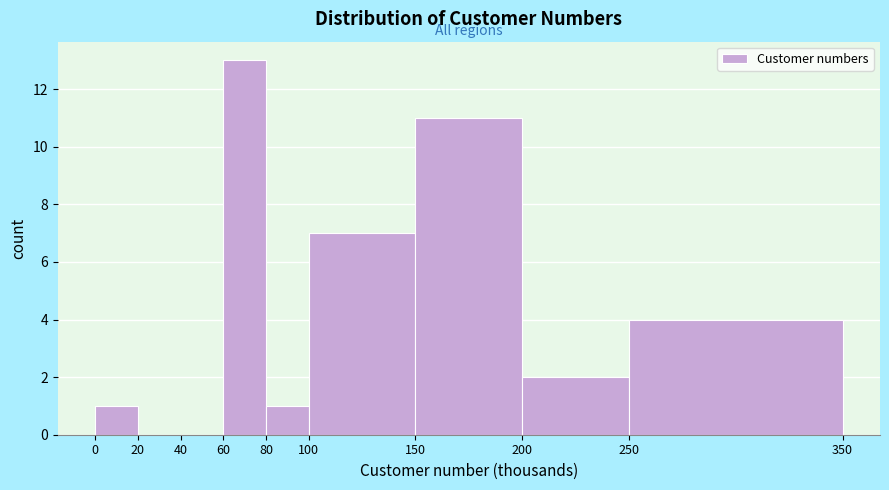

Over which range of the x-axis is the bar tallest?

60 to 80